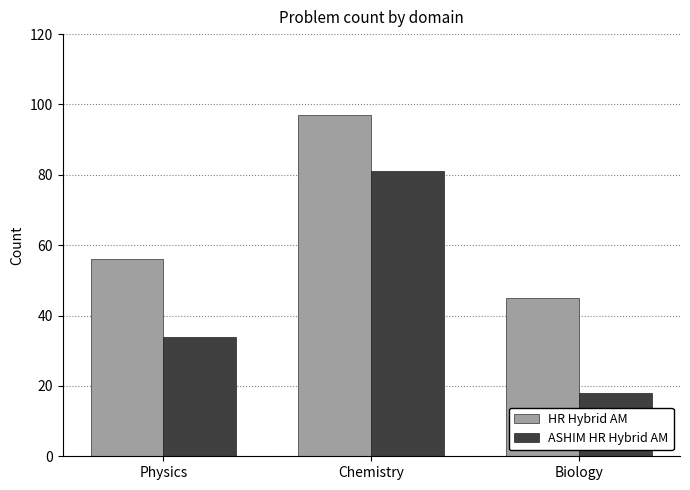

What is the approximate value of HR Hybrid AM at Chemistry, to the nearest 10?

100